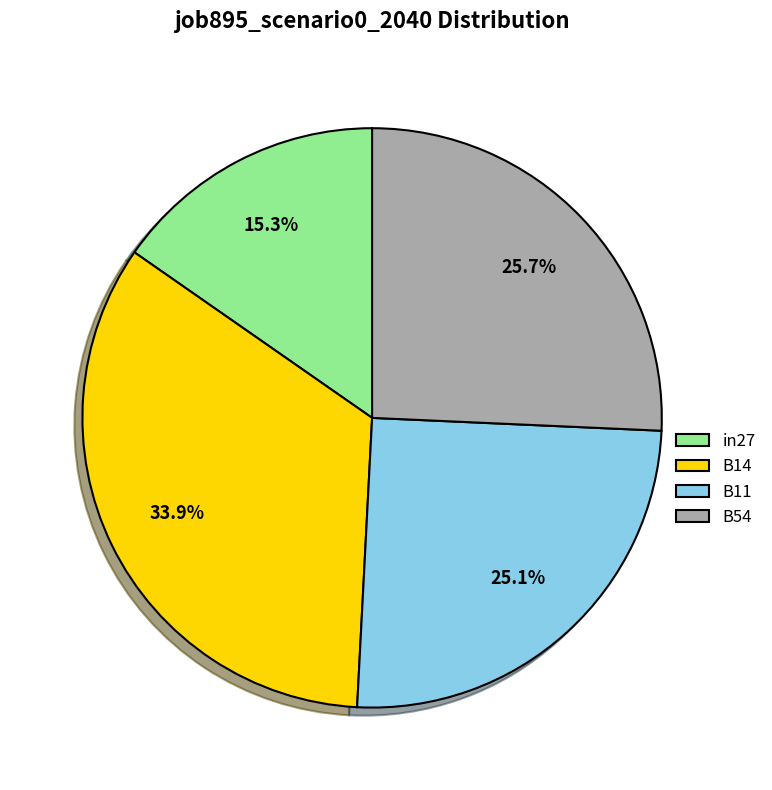

Count the number of slices in the pie.

4